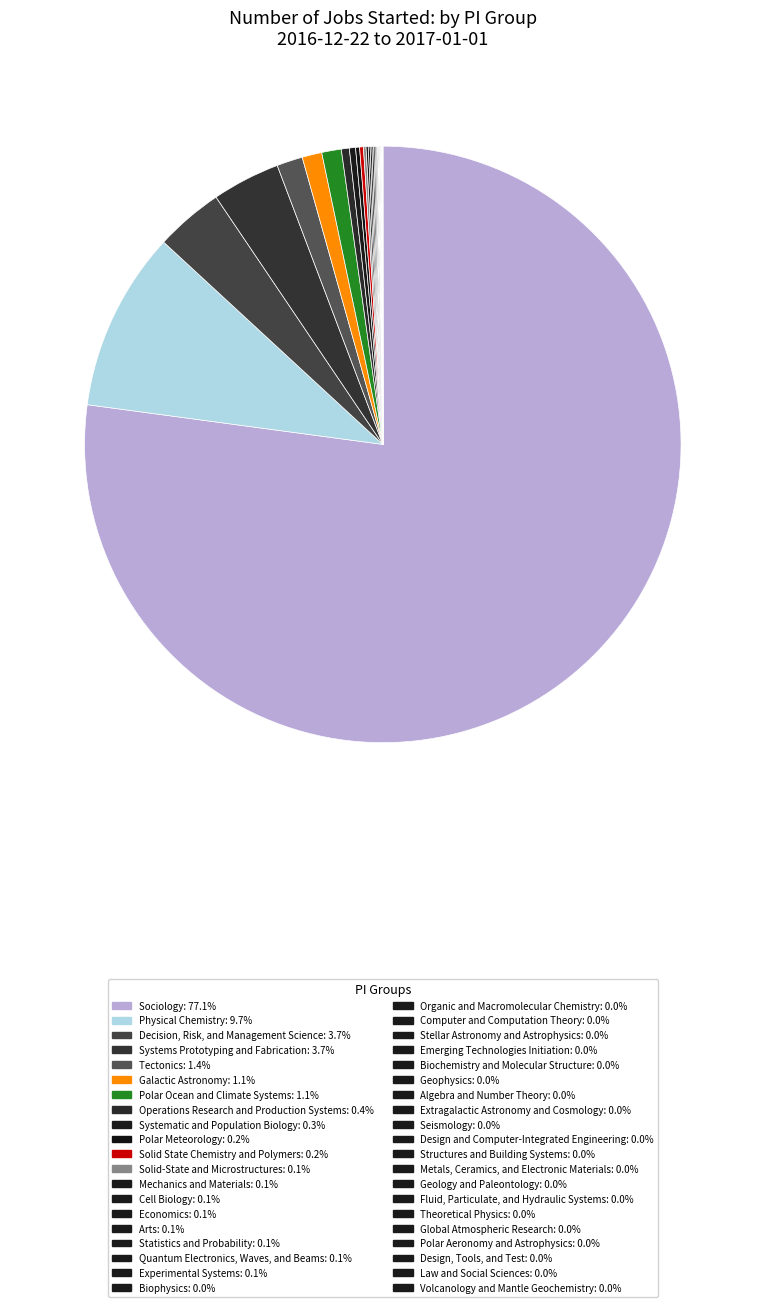

Rank the categories by value from lowest to highest.

Design, Tools, and Test, Law and Social Sciences, Volcanology and Mantle Geochemistry, Global Atmospheric Research, Polar Aeronomy and Astrophysics, Fluid, Particulate, and Hydraulic Systems, Theoretical Physics, Geology and Paleontology, Metals, Ceramics, and Electronic Materials, Structures and Building Systems, Design and Computer-Integrated Engineering, Extragalactic Astronomy and Cosmology, Seismology, Algebra and Number Theory, Geophysics, Biochemistry and Molecular Structure, Emerging Technologies Initiation, Computer and Computation Theory, Stellar Astronomy and Astrophysics, Organic and Macromolecular Chemistry, Biophysics, Experimental Systems, Quantum Electronics, Waves, and Beams, Statistics and Probability, Arts, Economics, Cell Biology, Mechanics and Materials, Solid-State and Microstructures, Solid State Chemistry and Polymers, Polar Meteorology, Systematic and Population Biology, Operations Research and Production Systems, Polar Ocean and Climate Systems, Galactic Astronomy, Tectonics, Systems Prototyping and Fabrication, Decision, Risk, and Management Science, Physical Chemistry, Sociology